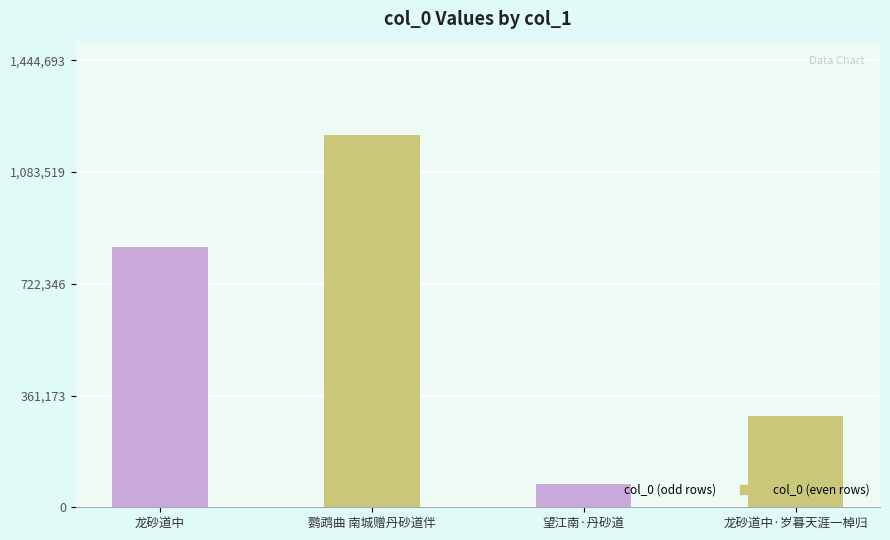

What is the difference between the values at 295136 and 1203911?

908775